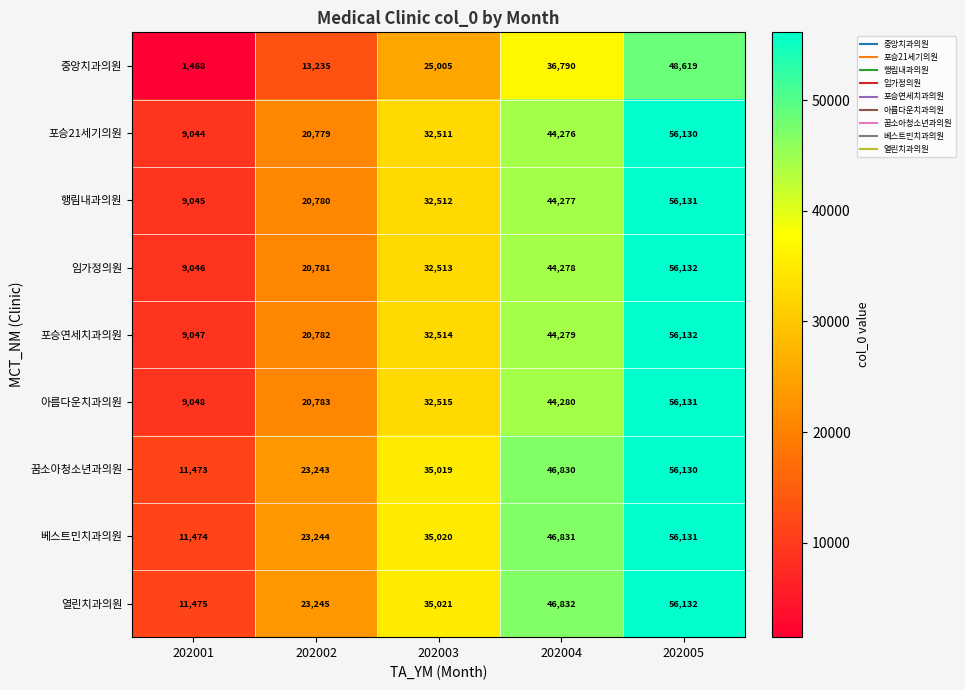

What is the difference between the 행림내과의원 values at 202001 and 202003?

23467